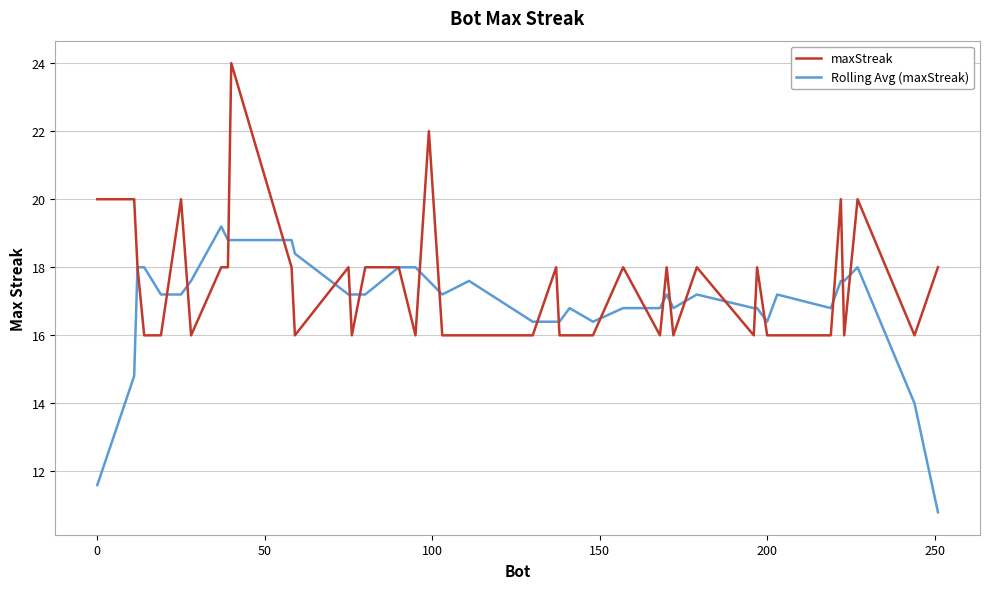

What is the lowest value of the Rolling Avg (maxStreak) series?

10.8